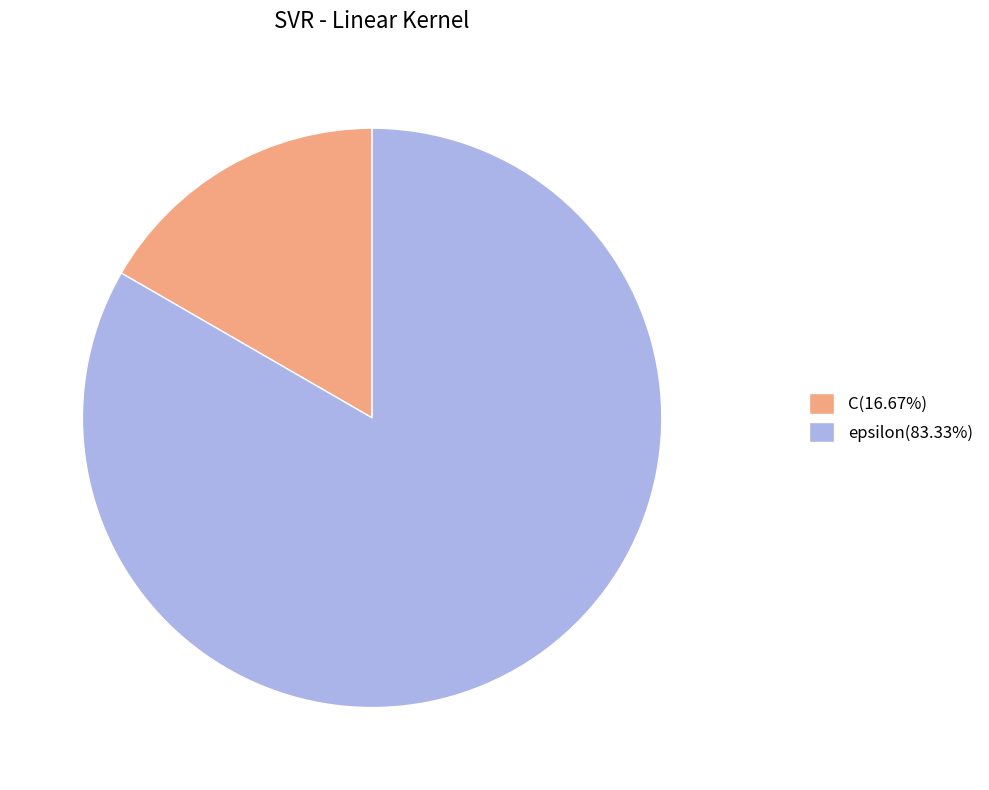

True or false: epsilon accounts for 83% of the total.

True